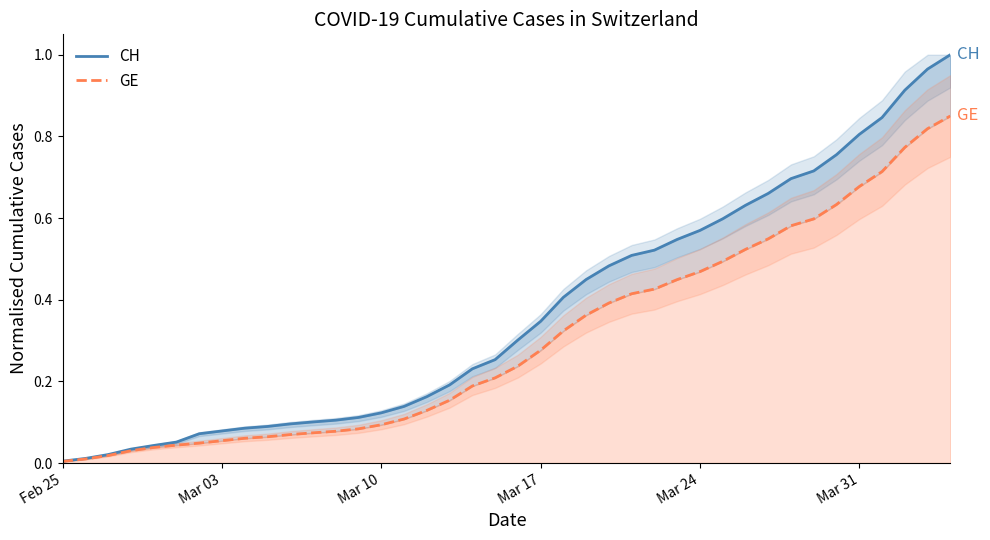

Between Mar 24 and Mar 31, which series saw the biggest shift?

CH